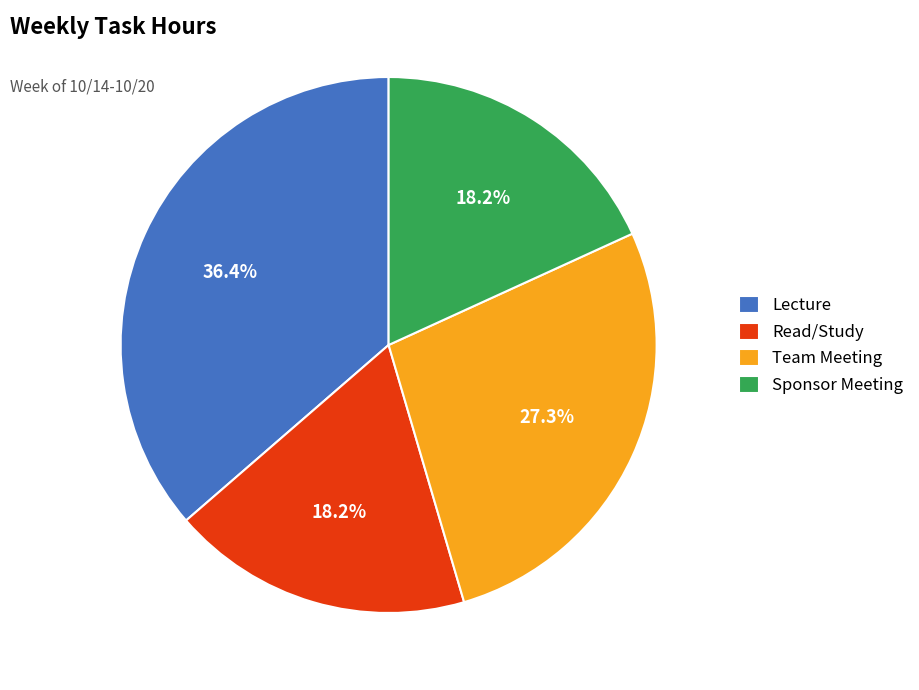

To the nearest percent, what is the combined percentage of Read/Study and Sponsor Meeting?

36%